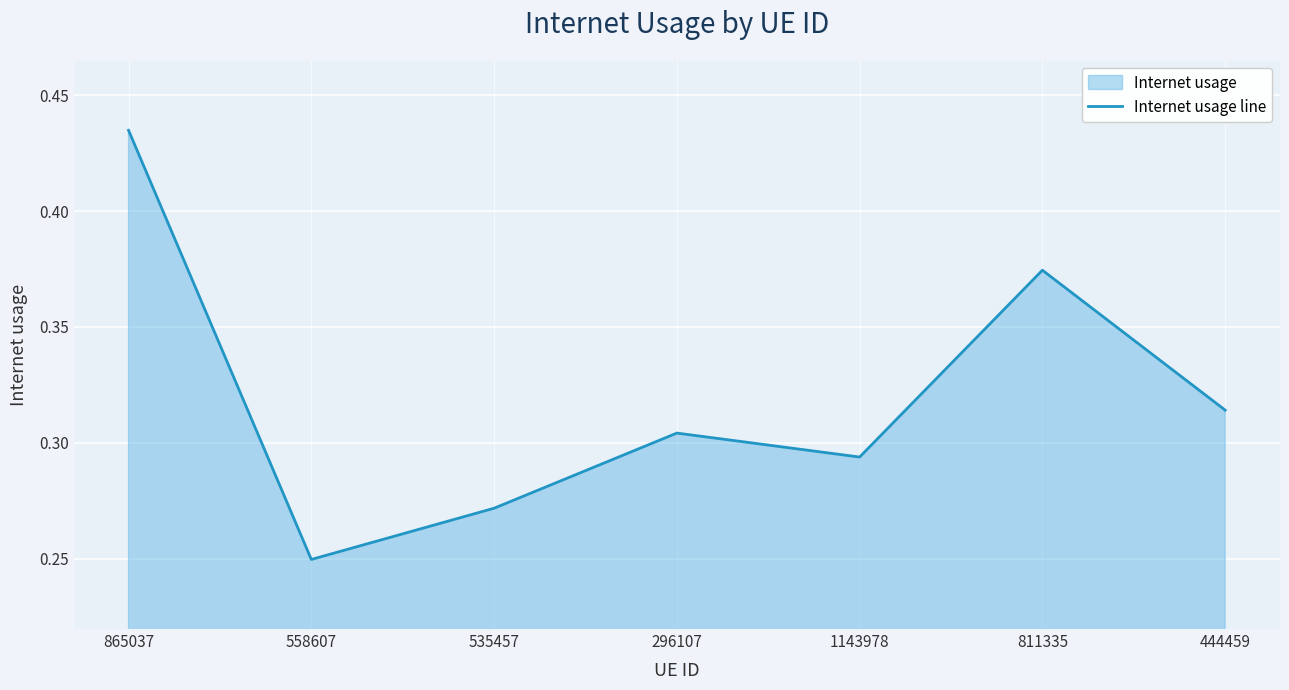

What is the value of the 1st point from the left?

0.4